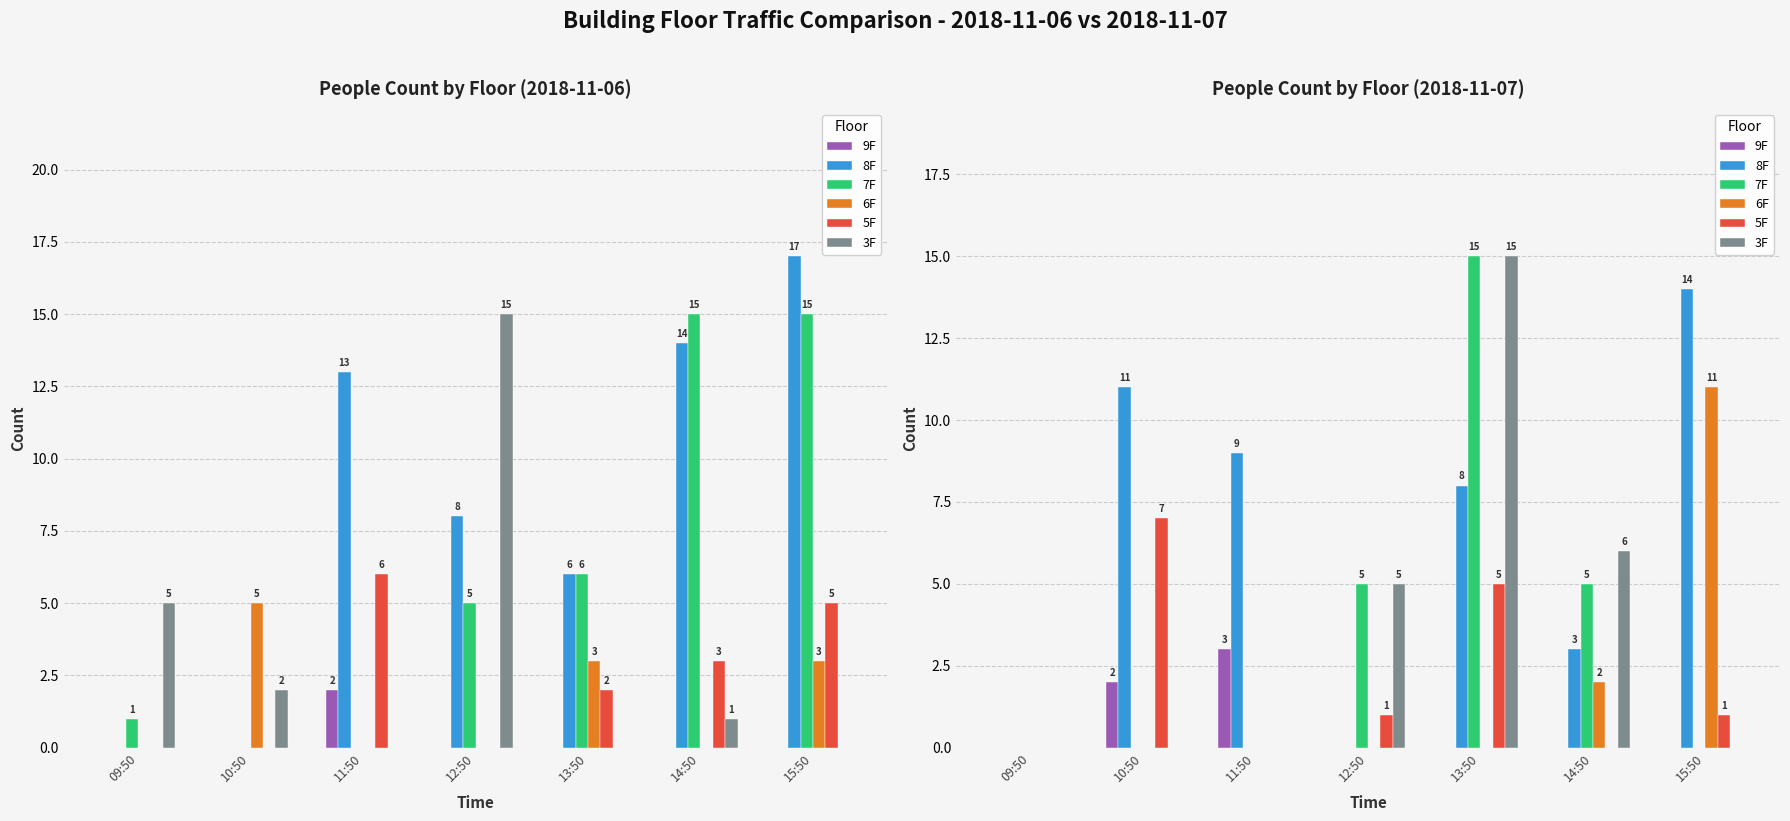

What is the difference between the second highest and minimum values in the 5F series?

5